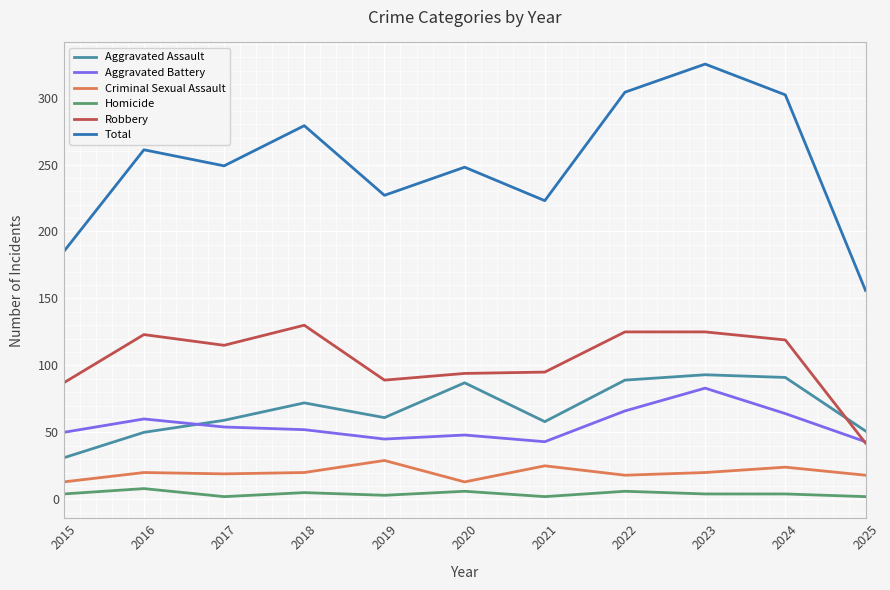

At which label is Aggravated Assault closest to 62?

2019